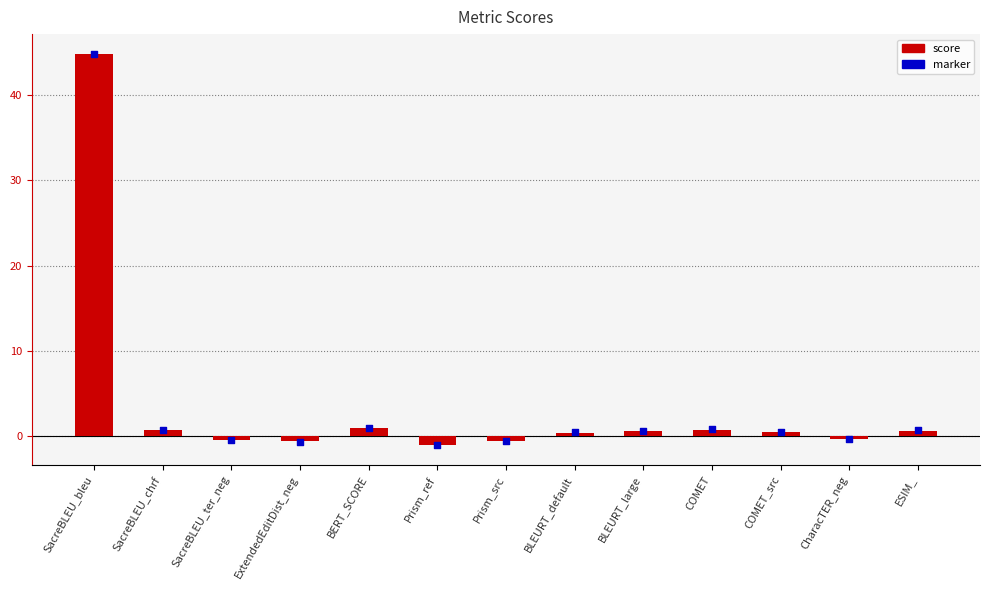

Which series has the largest Y range (max minus min)?

marker